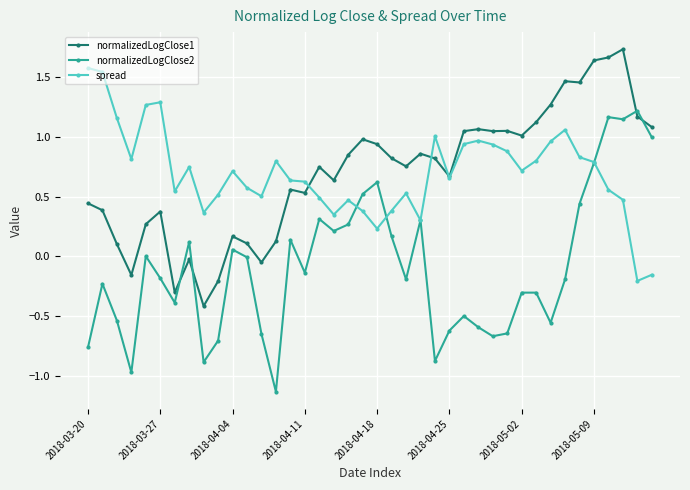

List the series in order of their peak value, lowest first.

normalizedLogClose2, spread, normalizedLogClose1